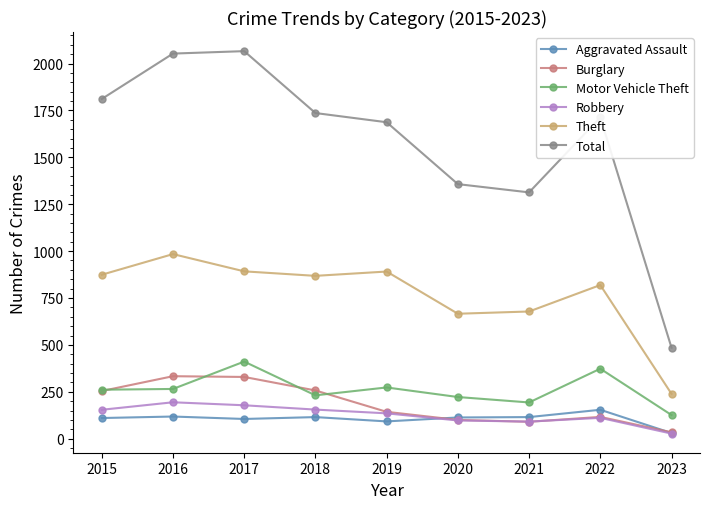

At 2017, list the series in order from largest to smallest.

Total, Theft, Motor Vehicle Theft, Burglary, Robbery, Aggravated Assault